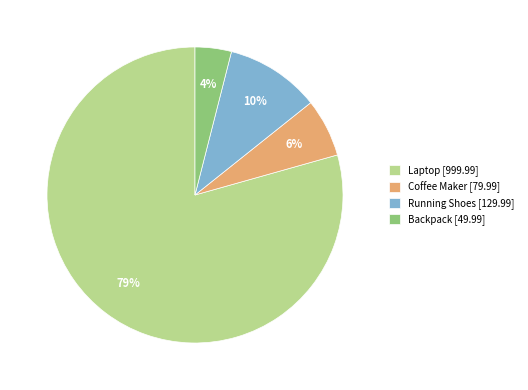

To the nearest percent, what percentage of the pie is Backpack?

4%